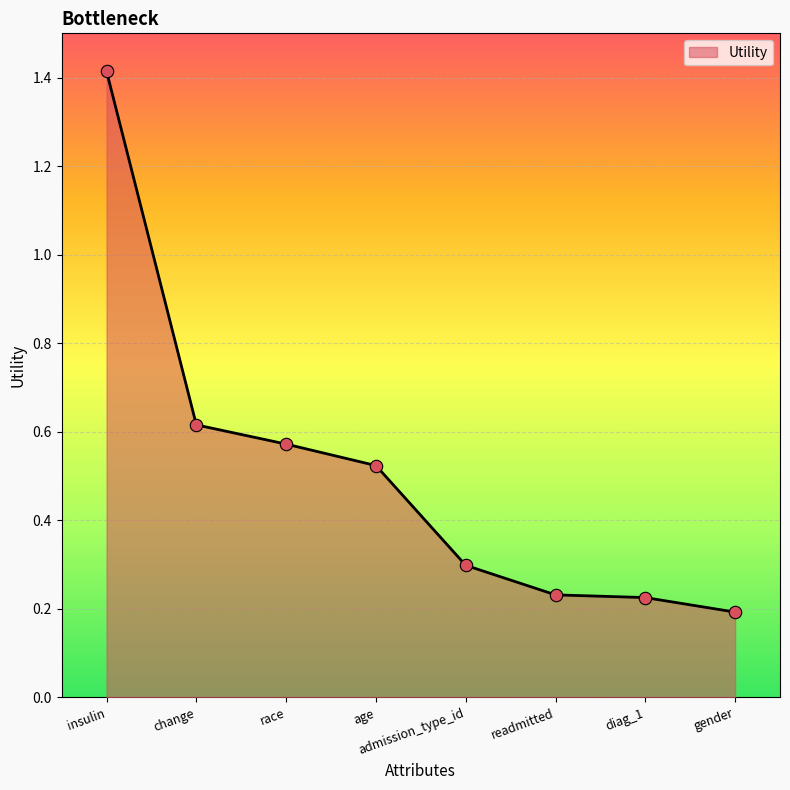

What is the change in value from insulin to race?

-0.8